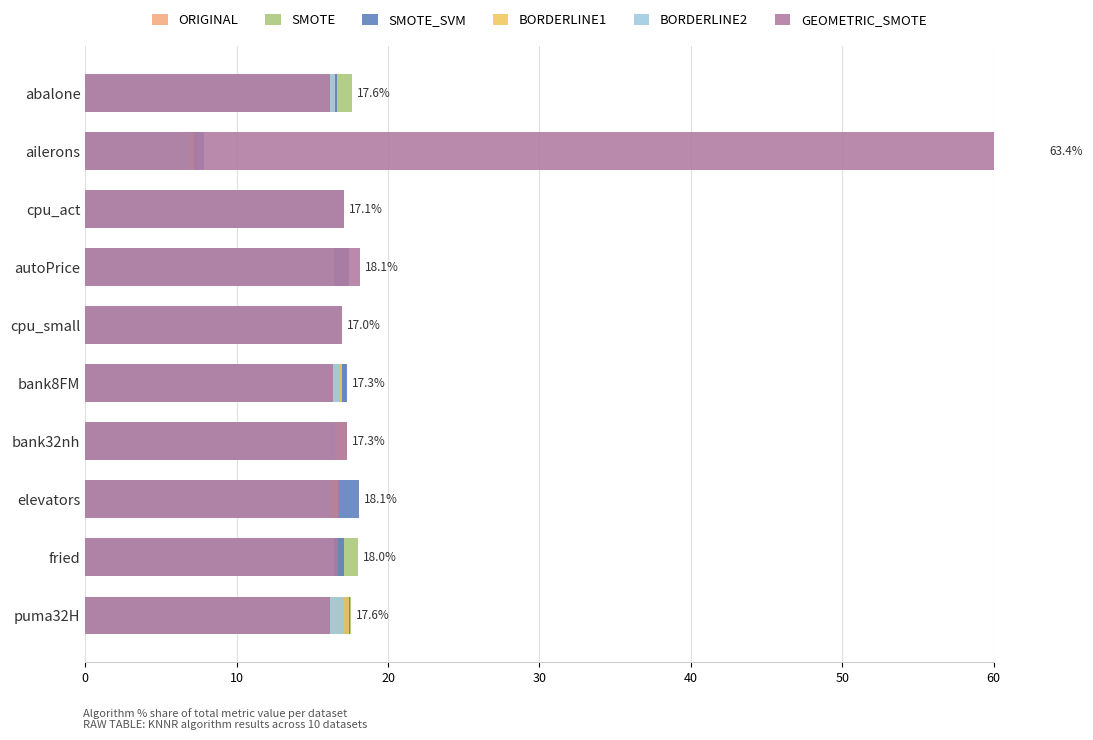

Where is ORIGINAL nearest to the value 12?

puma32H